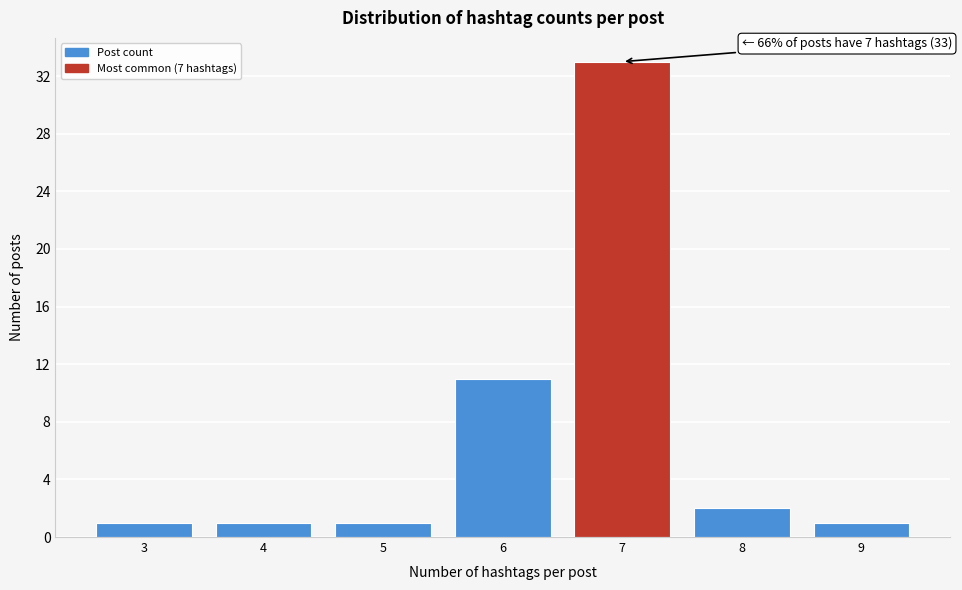

Reading left to right, list all the values displayed in this chart.

3=1	4=1	5=1	6=11	7=33	8=2	9=1